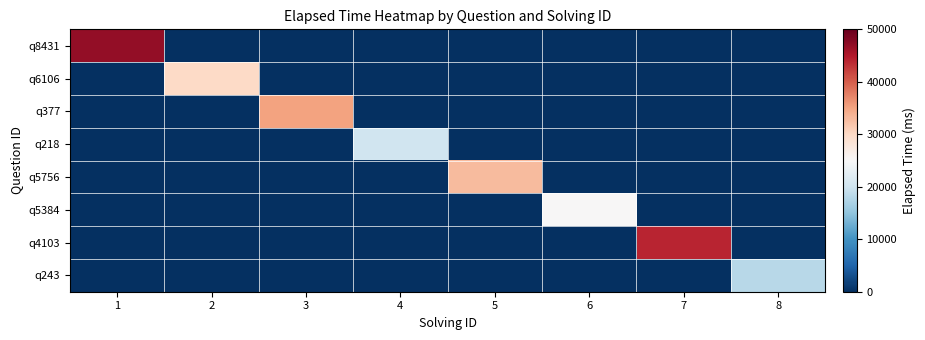

Which series has the largest total across all categories?

q8431